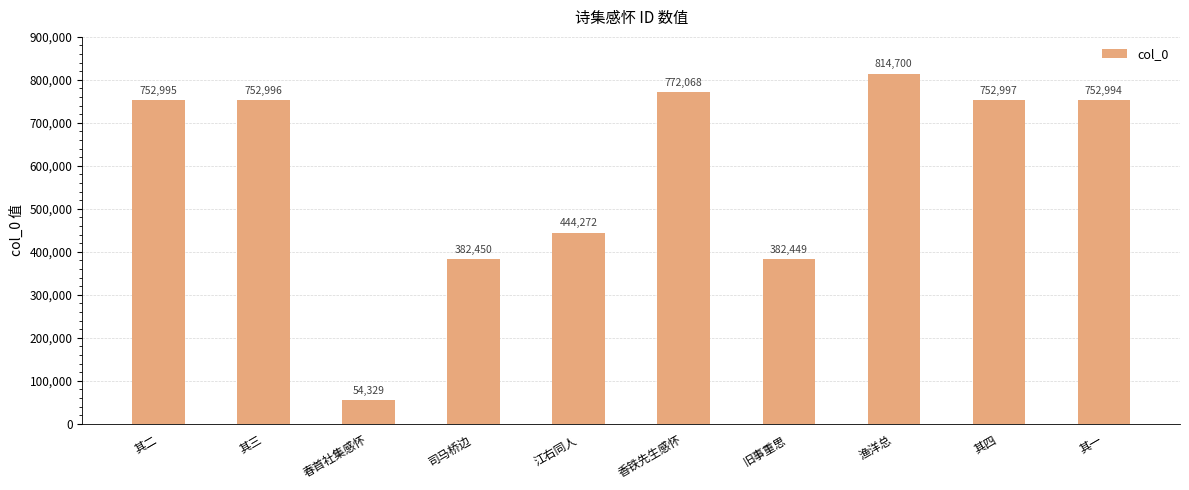

How many bars are there in total?

10